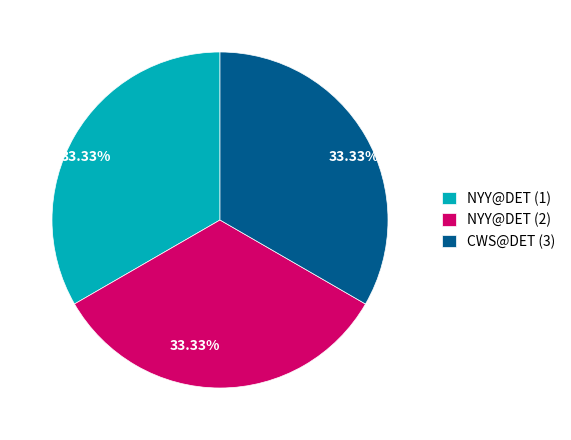

Approximately how many times larger is the value at CWS@DET (3) compared to NYY@DET (2)?

1.0